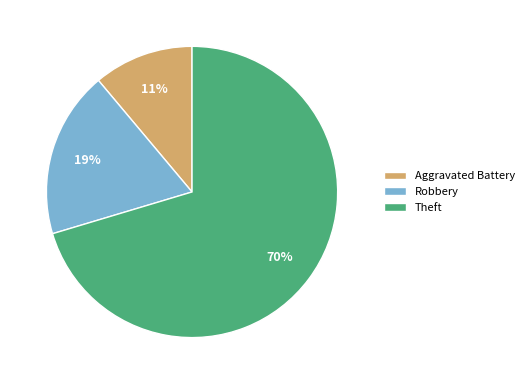

What percentage is the Theft slice, to the nearest percent?

70%